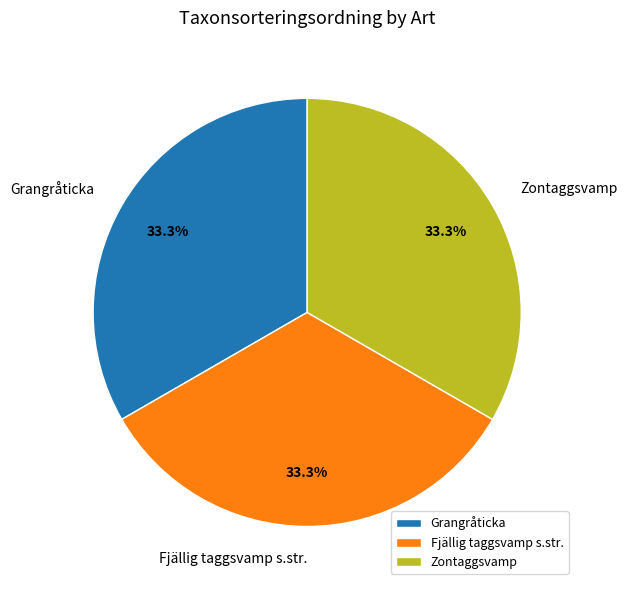

To the nearest percent, what portion does Grangråticka represent?

33%